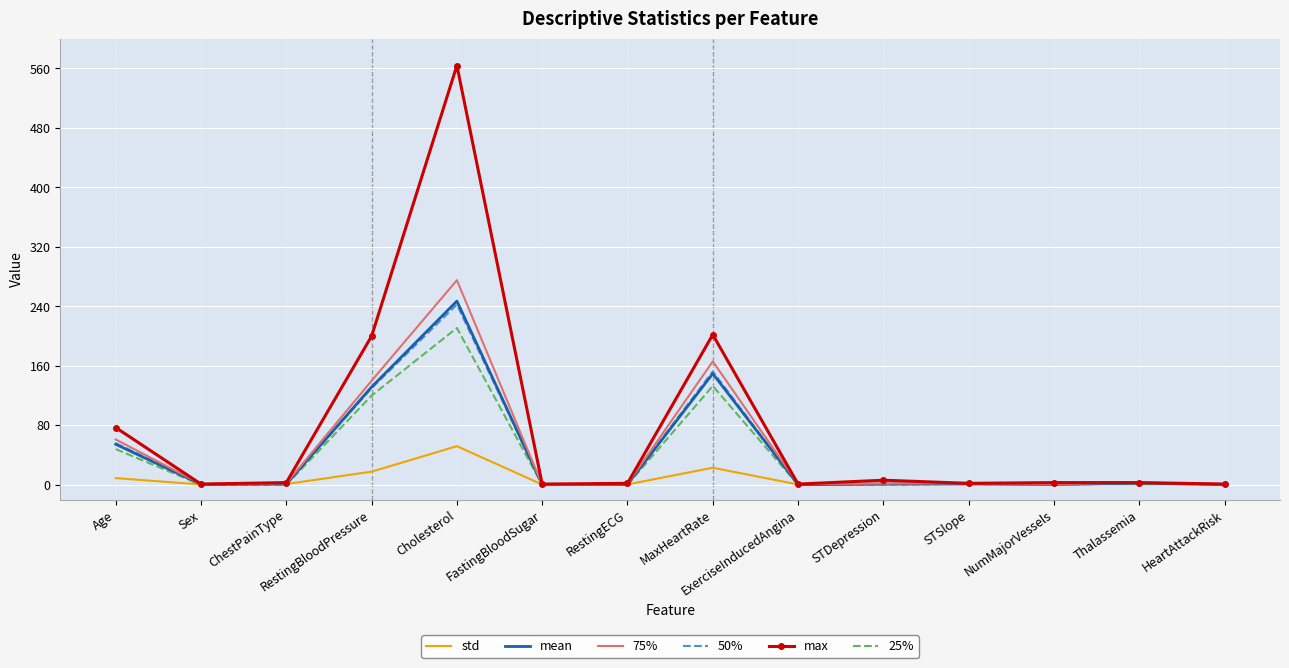

Which series changed the most between Age and ExerciseInducedAngina?

max